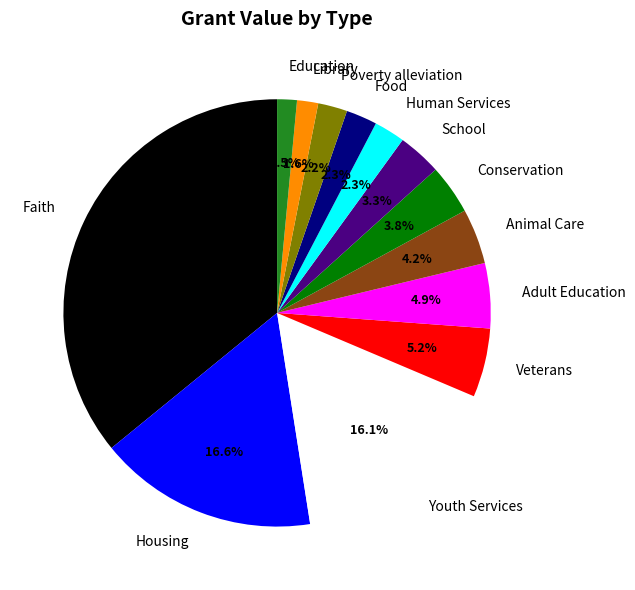

Is there a majority slice in this chart?

No